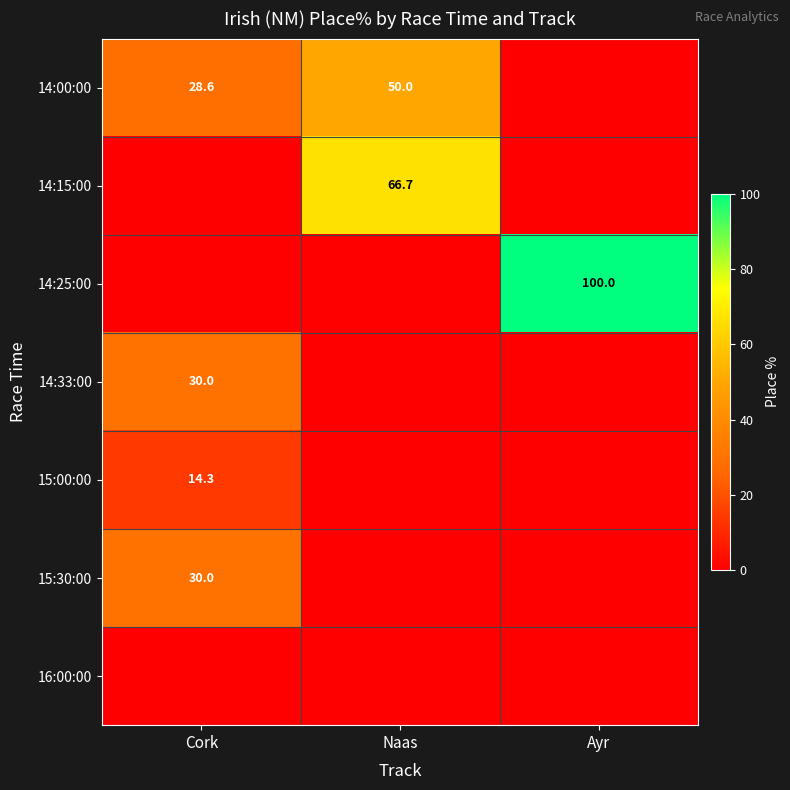

Which series has the widest spread of values?

14:25:00